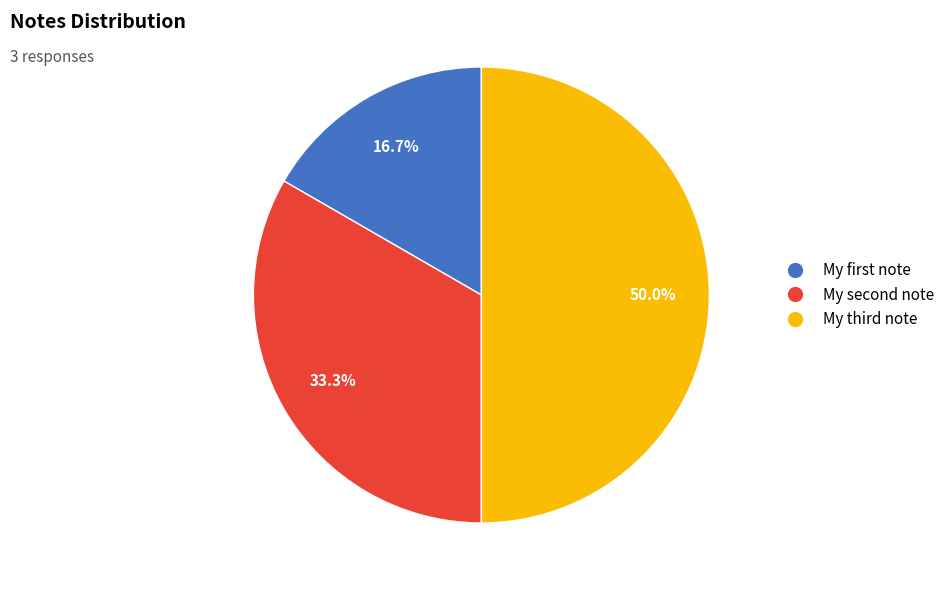

To the nearest percent, what is the average slice percentage?

33%